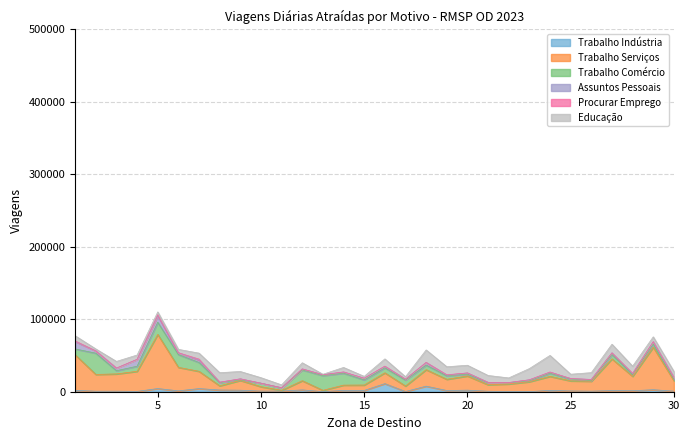

What is the approximate value of Assuntos Pessoais at 27?

2278.2